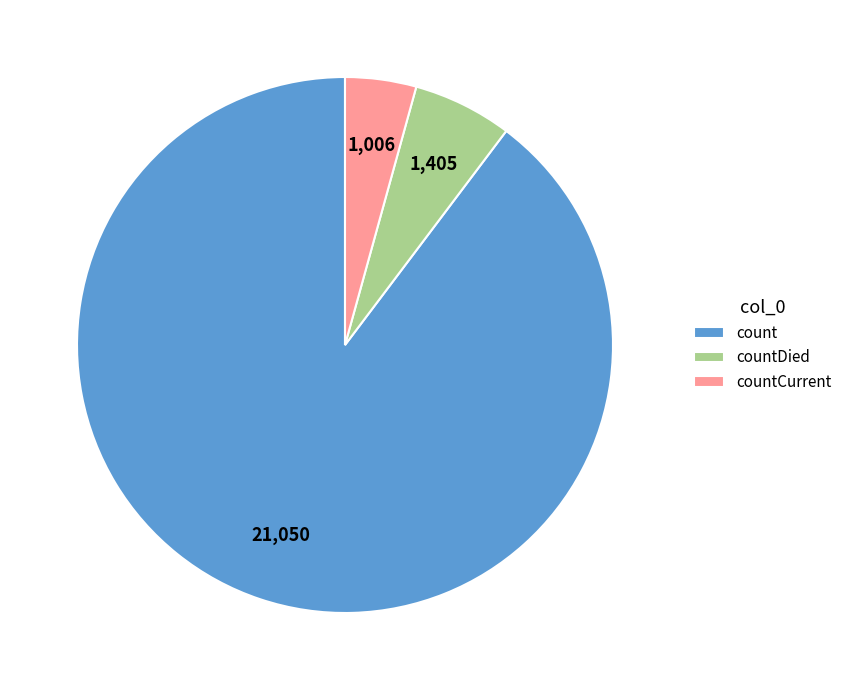

Combined, do countDied and count account for over 50%?

Yes